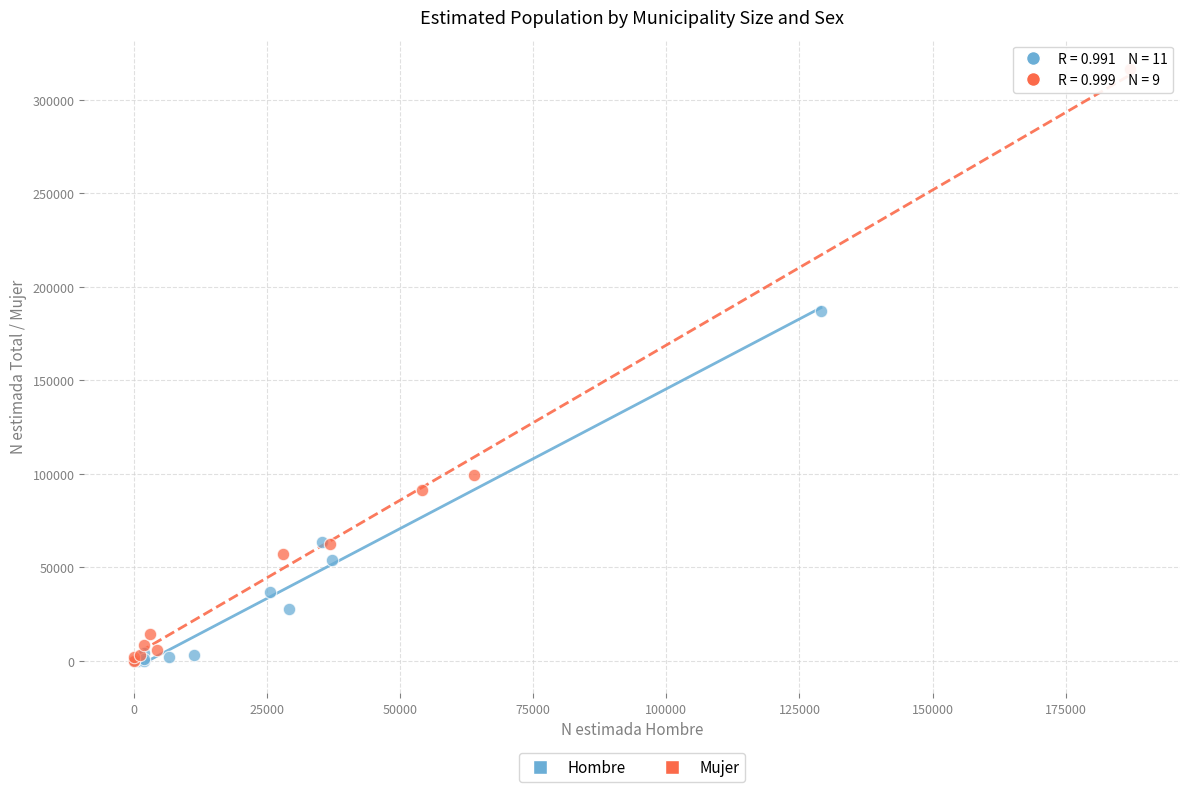

Which series has the largest Y range (max minus min)?

Mujer